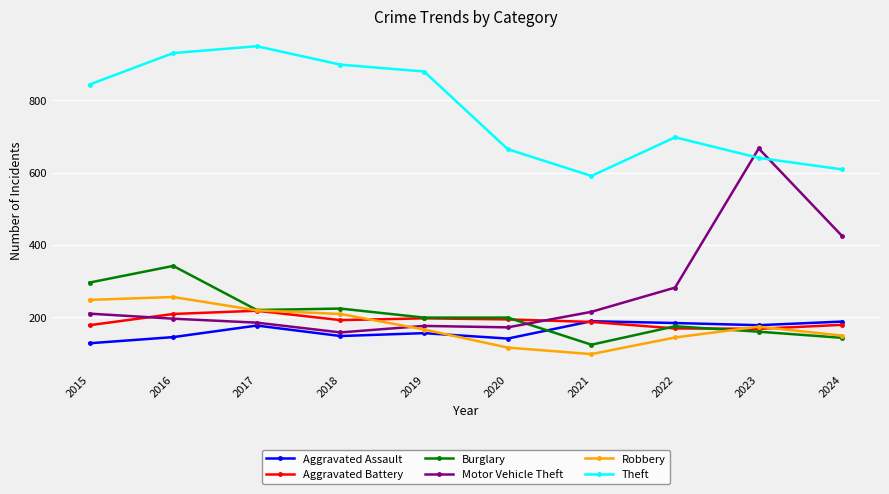

Read the Burglary value at 2023, to the nearest 5.

160